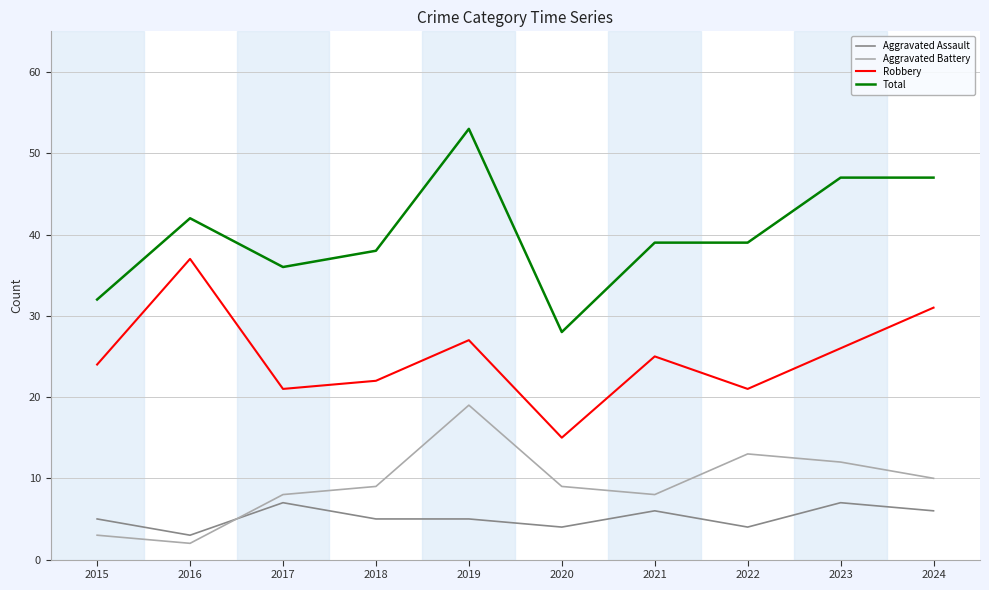

Between 2021 and 2023, which series saw the biggest shift?

Total